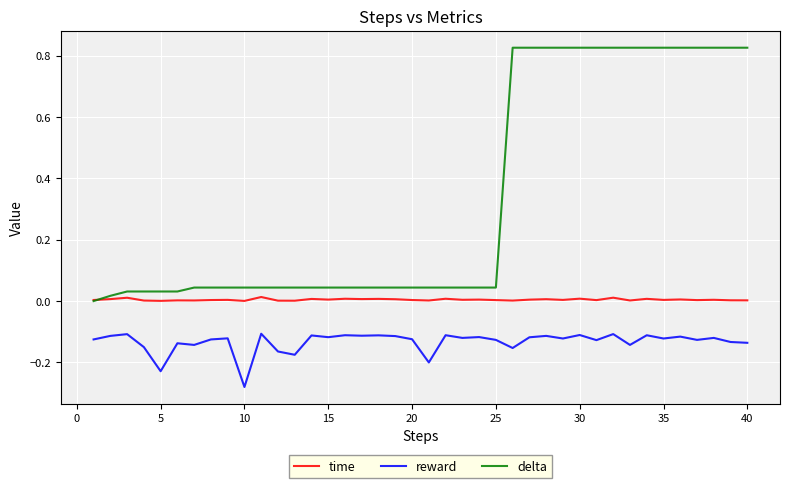

True or false: reward and time cross at least once.

False